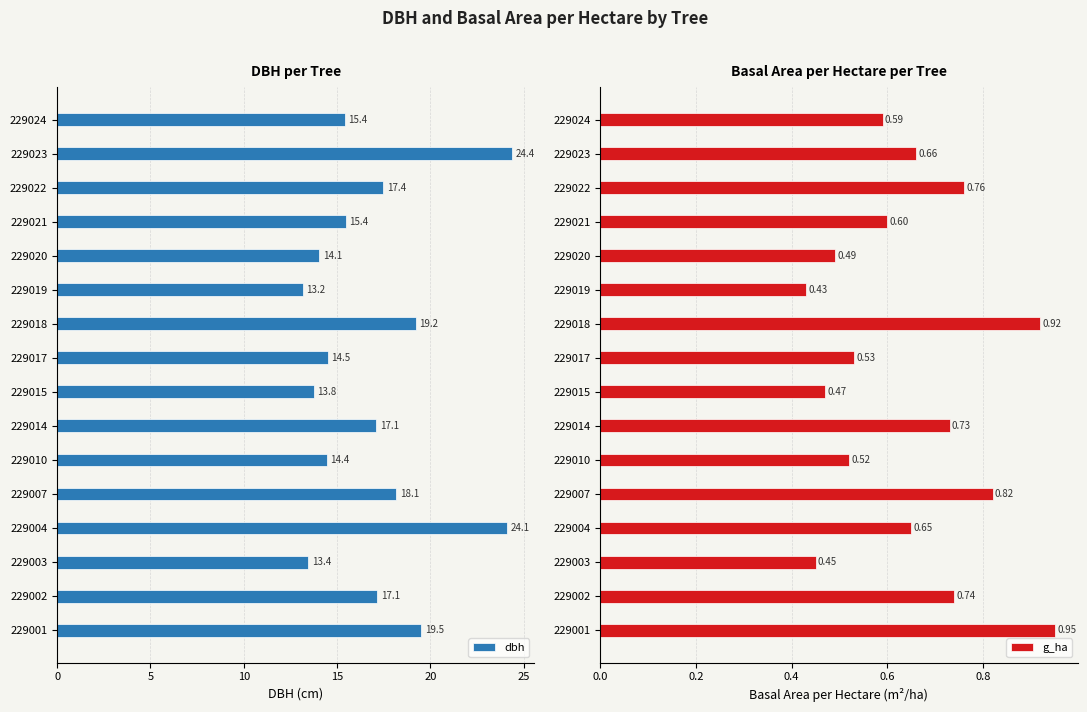

True or false: g_ha has a value of 0.6 at 229021.

True